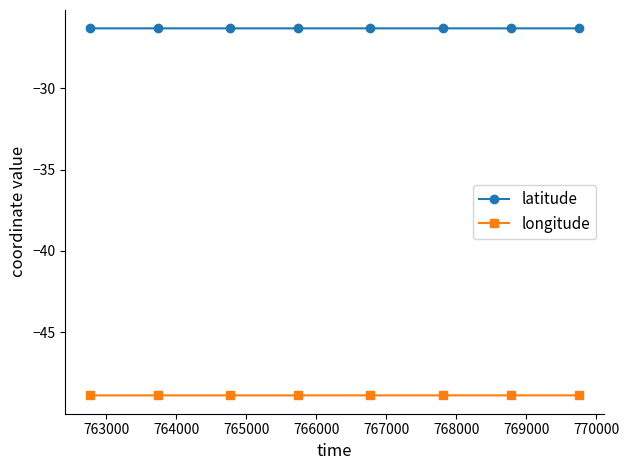

What is the smallest value displayed?

-48.9